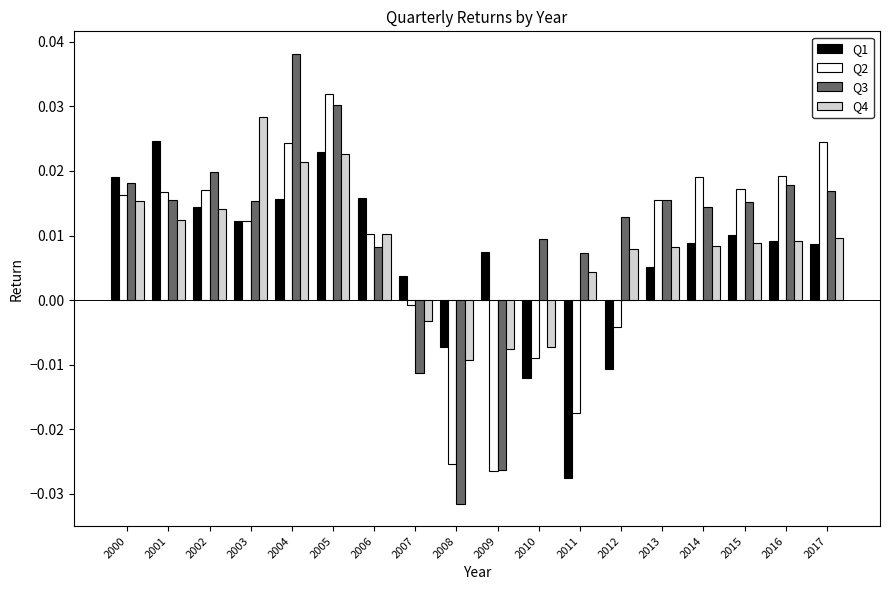

Rank the series by their maximum value, from highest to lowest.

Q3, Q2, Q4, Q1